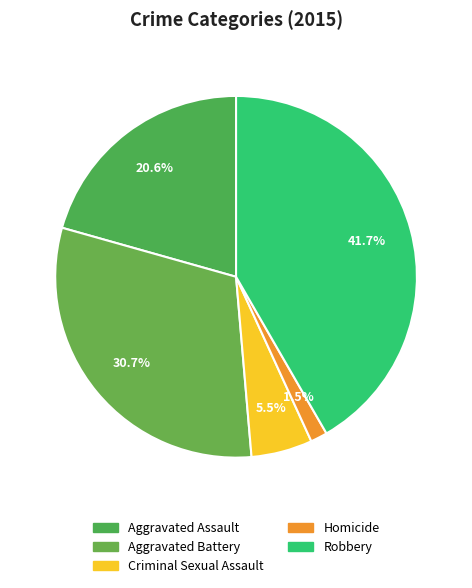

To the nearest percent, what portion does Aggravated Assault represent?

21%